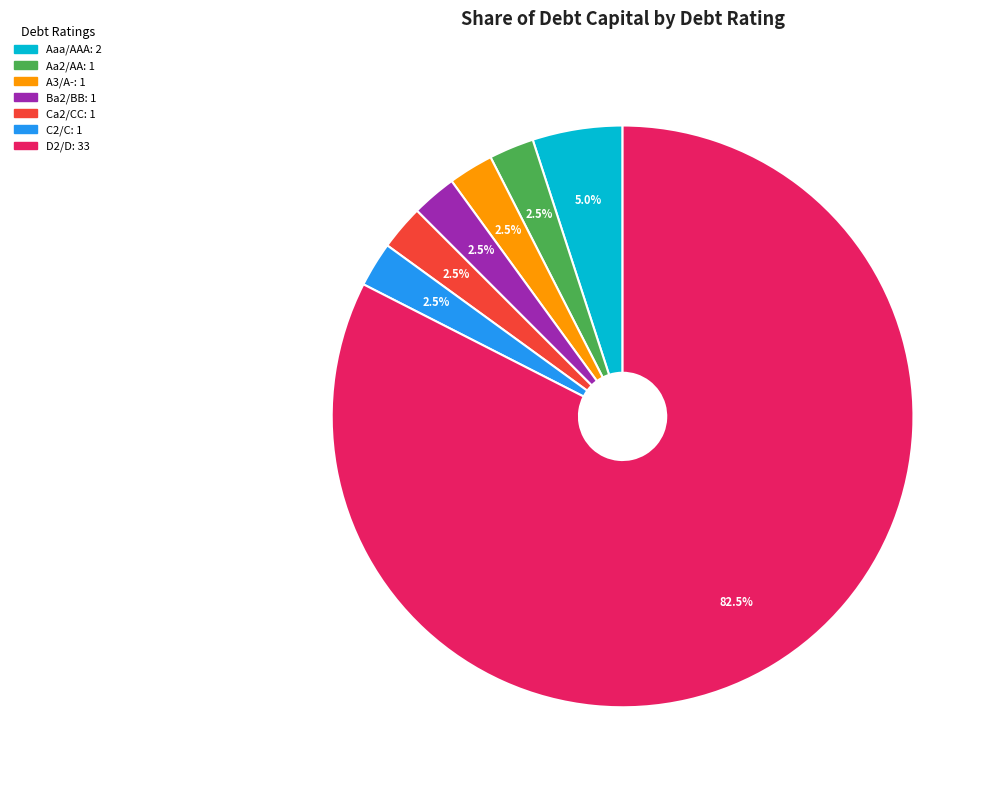

How many segments does this pie chart have?

7